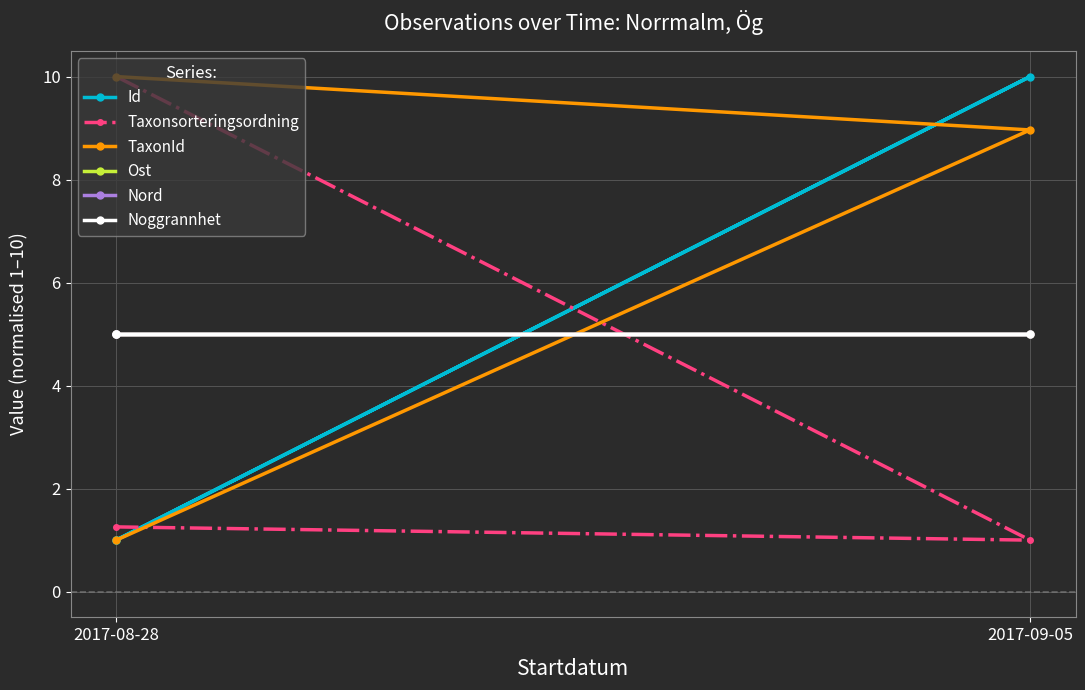

Is this an area chart (filled region under the line)?

No